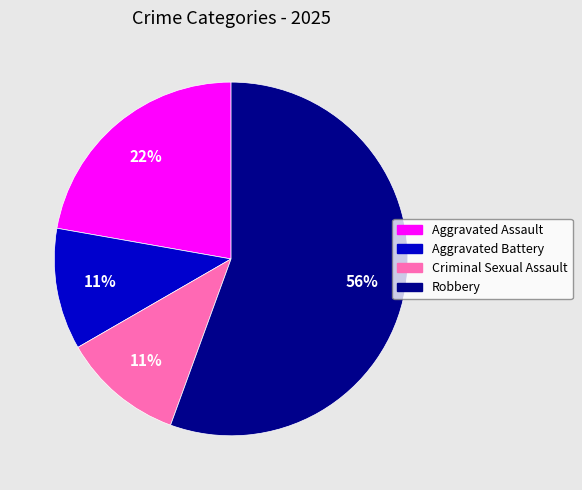

Approximately how many times larger is the value at Aggravated Battery compared to Criminal Sexual Assault?

1.0